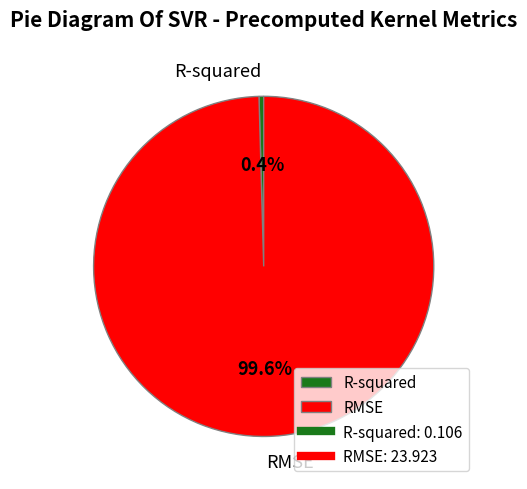

To the nearest percent, what is the difference between the R-squared and RMSE slice percentages?

99%